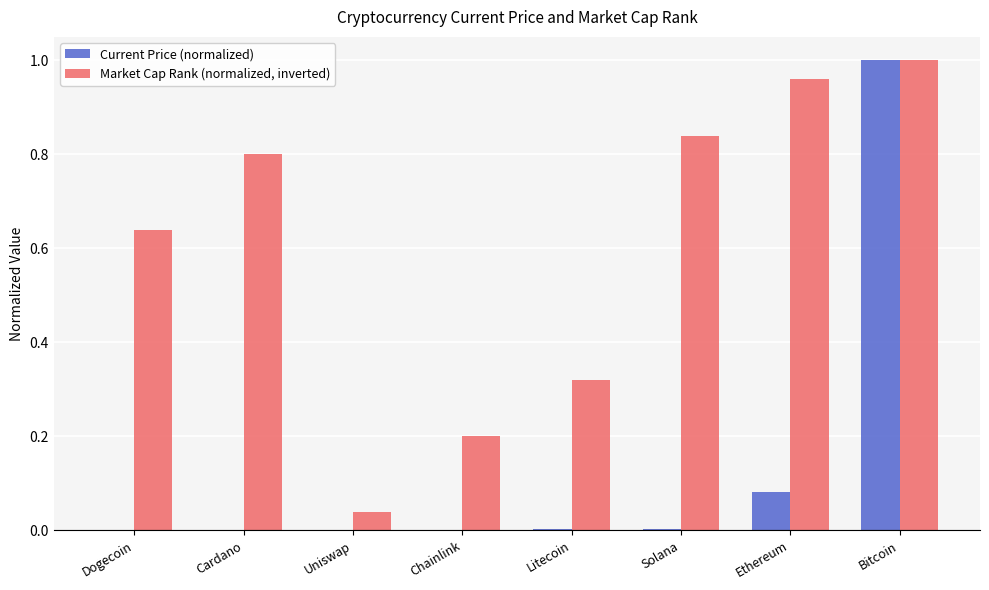

Which category has the highest value across all series?

Bitcoin